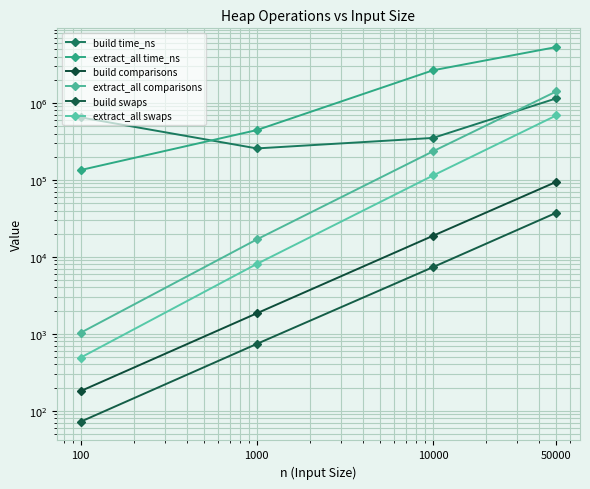

How many lines are shown in the chart?

6